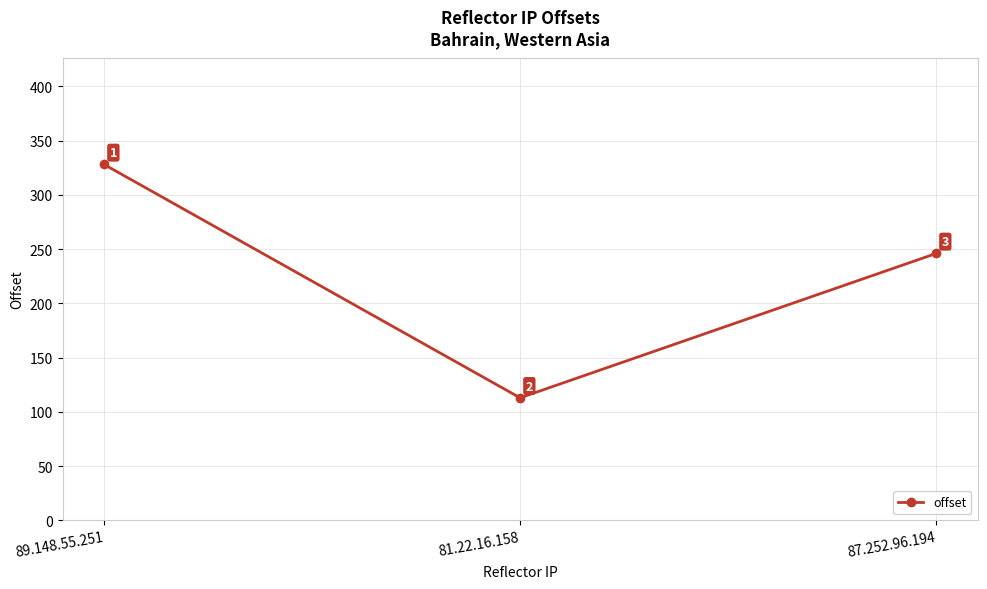

How many categories are shown in the chart?

3